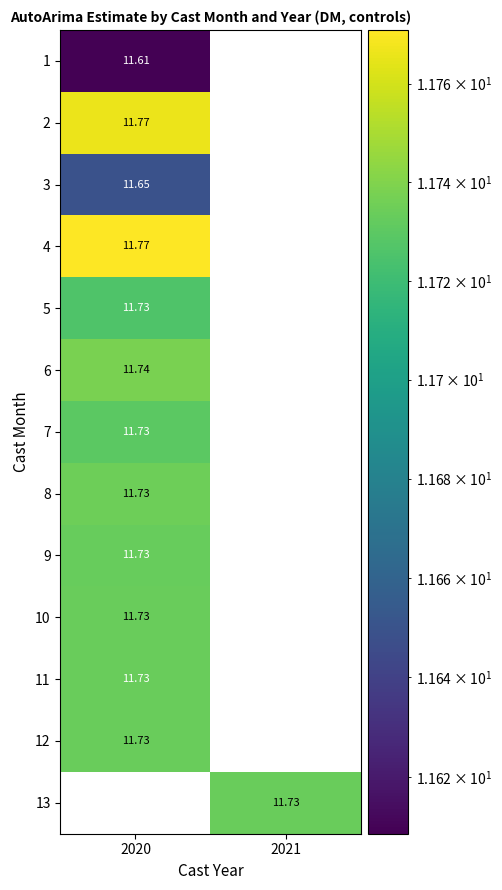

How many categories are shown in the chart?

2